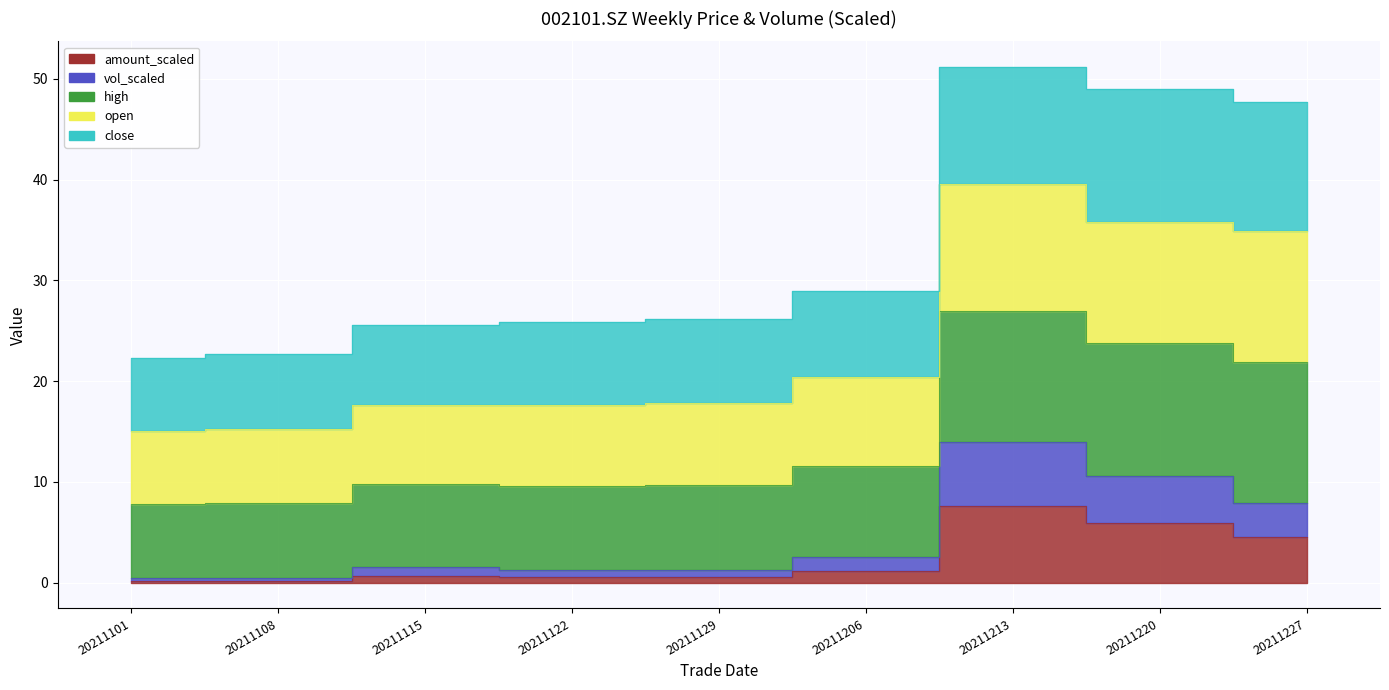

At which category is the sum across all series the highest?

20211213